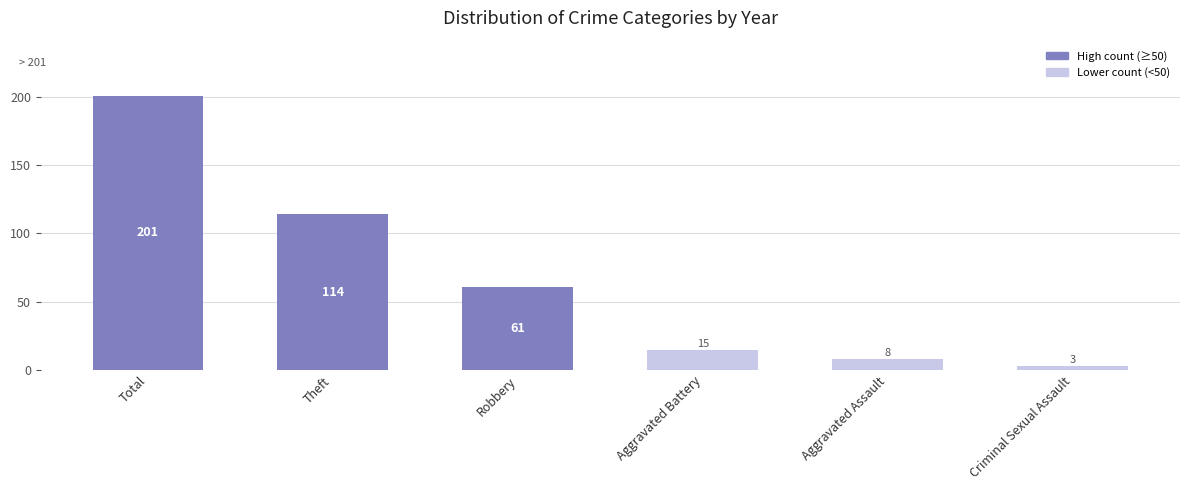

What is the label of the 6th bar from the left?

Criminal Sexual Assault